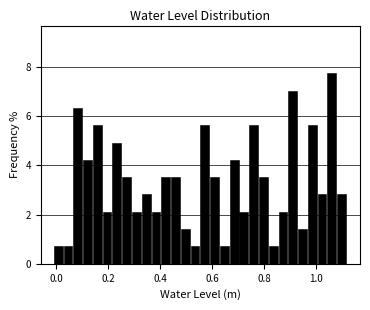

Around what value on the x-axis is the tallest bar? Give the approximate position of its centre, as read against the axis.

1.06